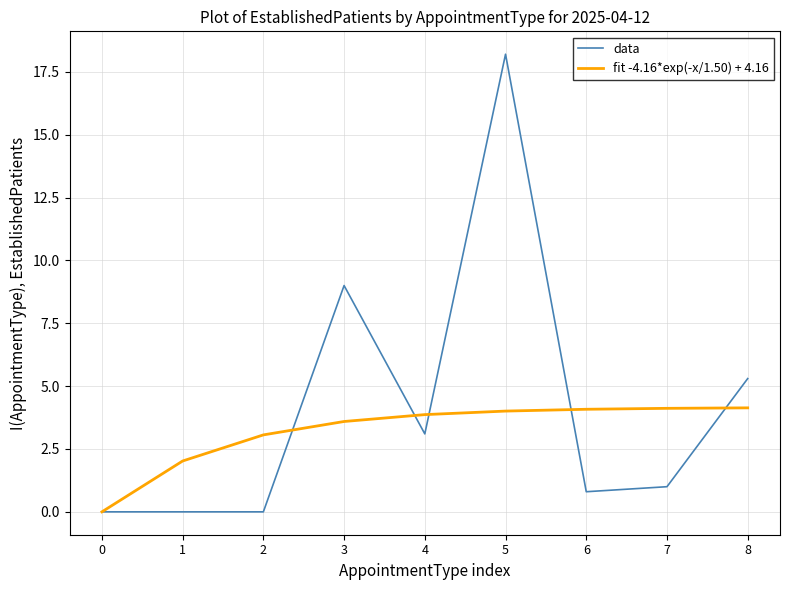

Which category has the highest value across all series?

5